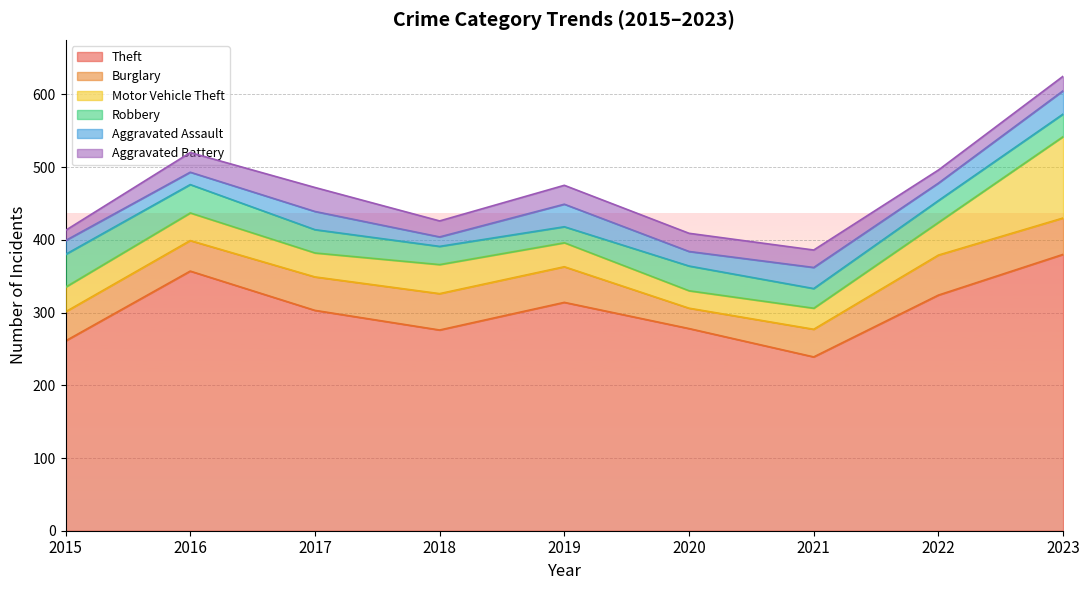

What is the difference between the second highest and minimum values in the Burglary series?

22